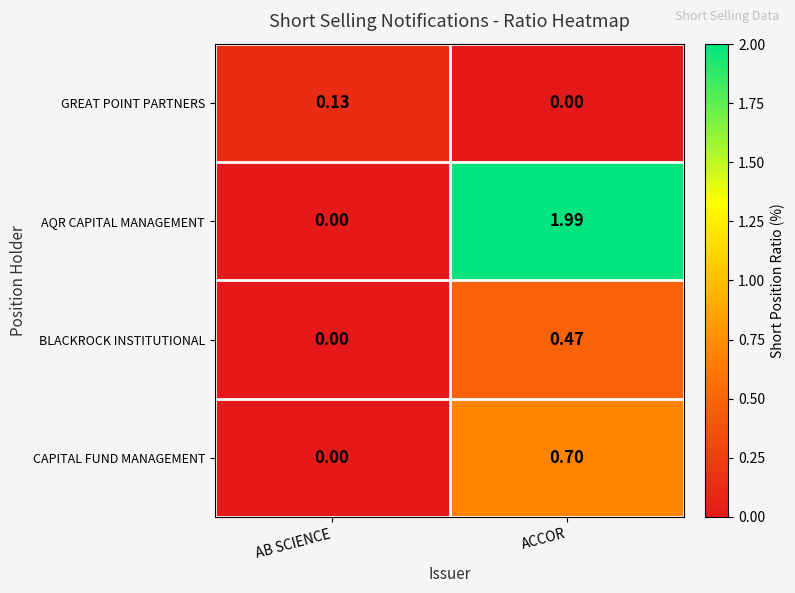

Rank the series by their maximum value, from lowest to highest.

GREAT POINT PARTNERS, BLACKROCK INSTITUTIONAL, CAPITAL FUND MANAGEMENT, AQR CAPITAL MANAGEMENT